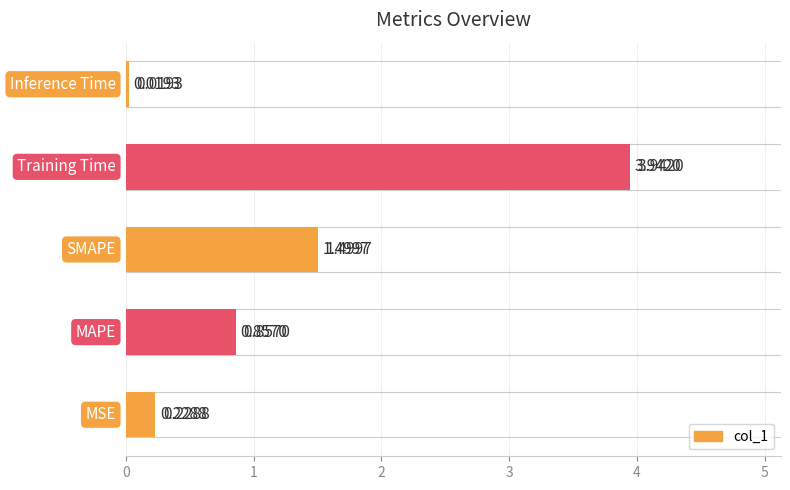

Reading left to right, extract all data points from this chart.

0=0.2	1=0.9	2=1.5	3=3.9	4=0.0